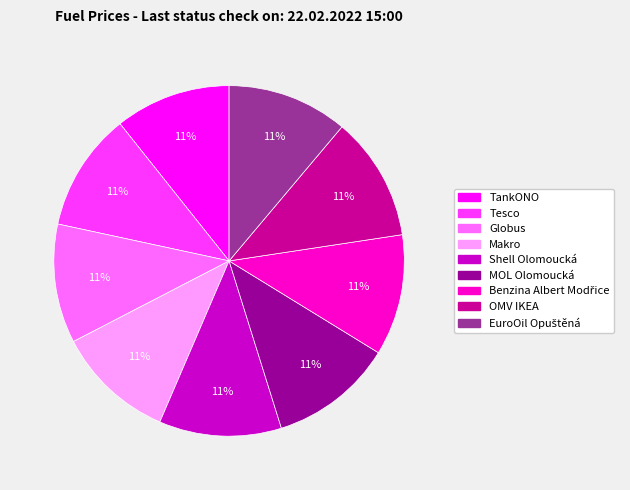

To the nearest percent, what is the average slice percentage?

11%